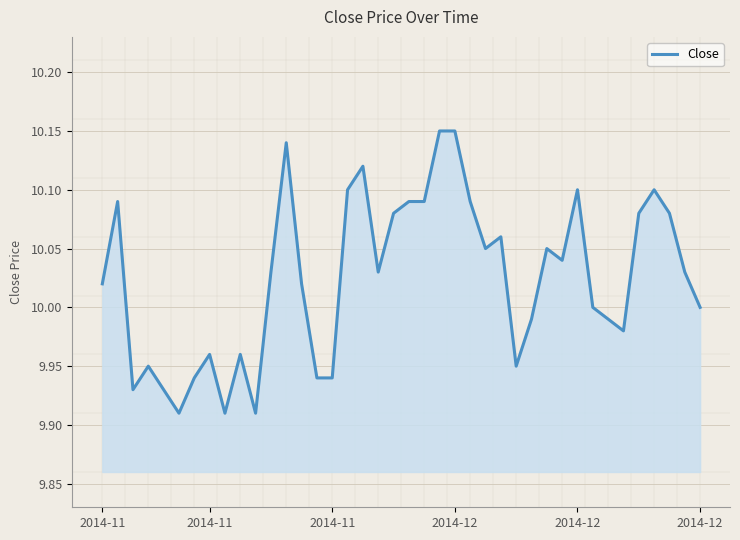

Reading left to right, list all the values displayed in this chart.

10.0	10.1	9.9	9.9	9.9	9.9	9.9	10.0	9.9	10.0	9.9	10.0	10.1	10.0	9.9	9.9	10.1	10.1	10.0	10.1	10.1	10.1	10.2	10.2	10.1	10.1	10.1	9.9	10.0	10.1	10.0	10.1	10.0	10.0	10.0	10.1	10.1	10.1	10.0	10.0